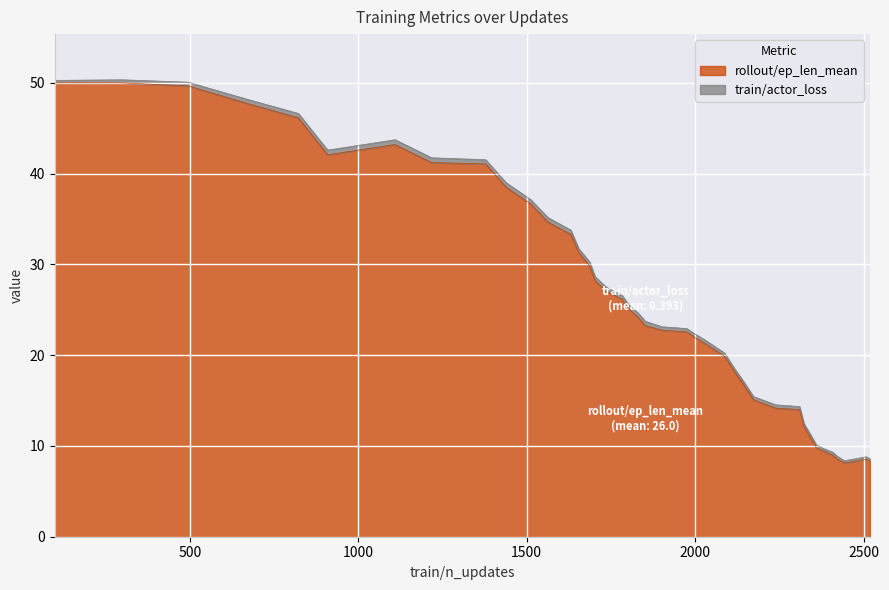

What is the difference between the maximum and minimum values in the rollout/ep_len_mean series?

41.9